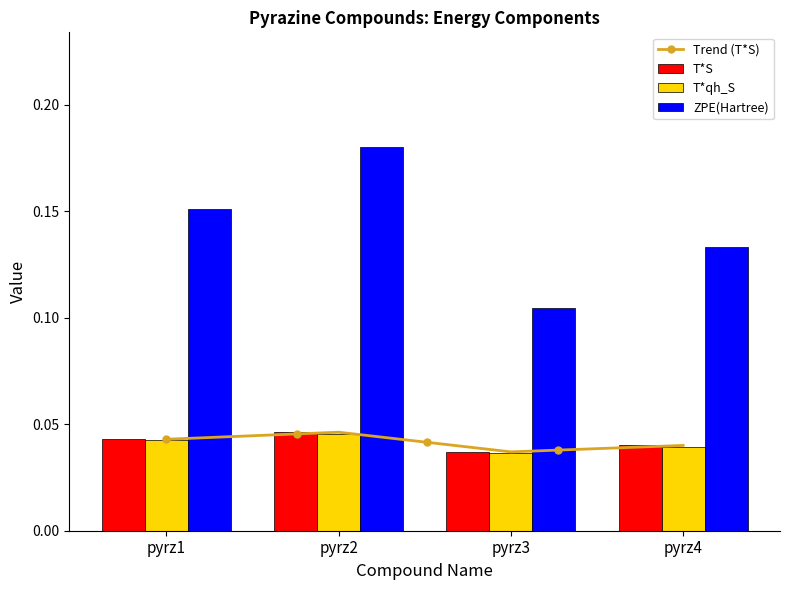

Which series has the widest spread of values?

ZPE(Hartree)